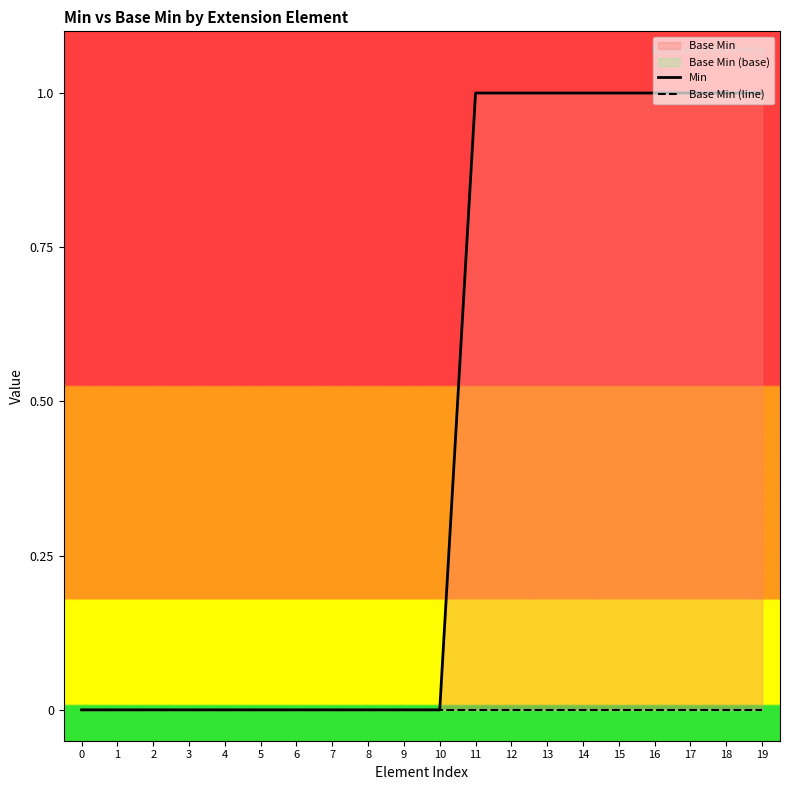

List the series in order of their overall mean, lowest first.

Base Min (line), Min